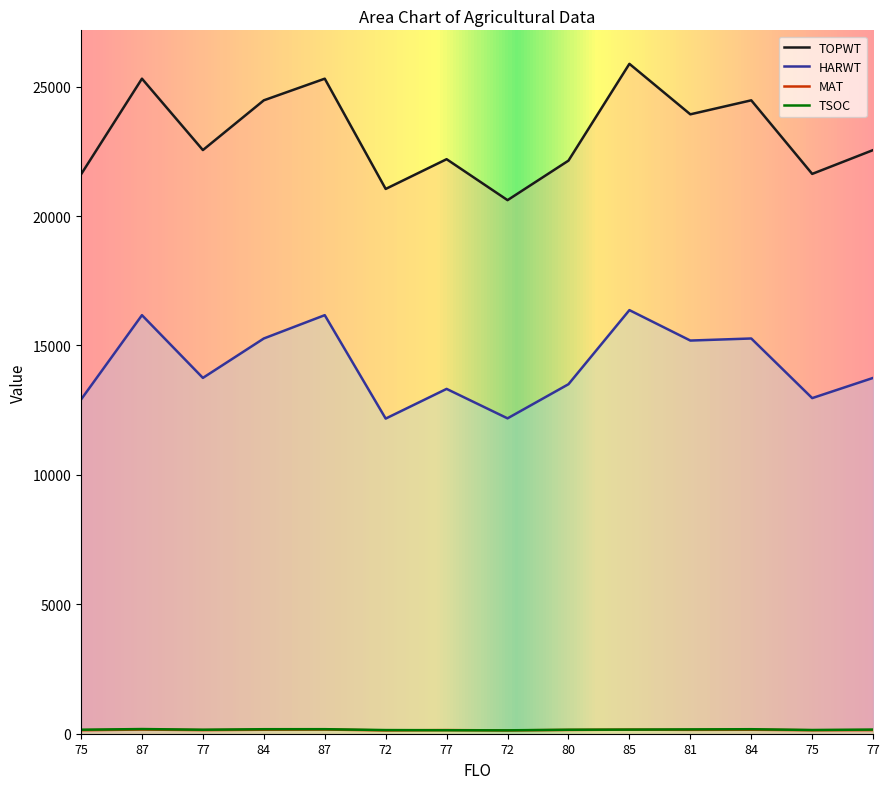

Which series has the largest range (max minus min)?

TOPWT